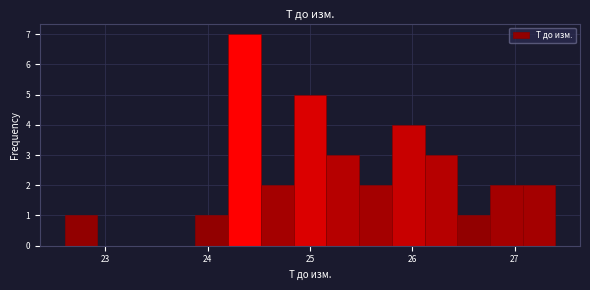

Around what value on the x-axis is the tallest bar? Give the approximate position of its centre, as read against the axis.

24.4